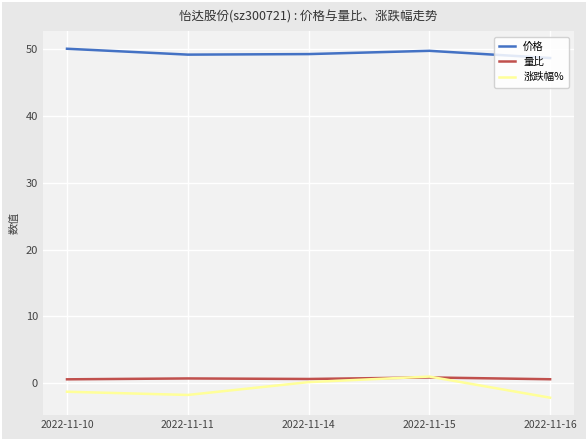

Which series has the largest total across all categories?

价格